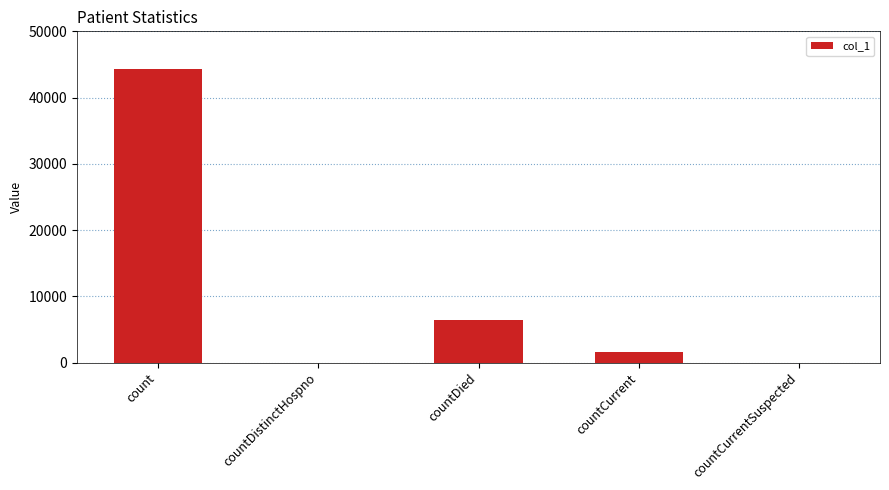

What is the sum of the values at countDistinctHospno and countCurrent?

1531